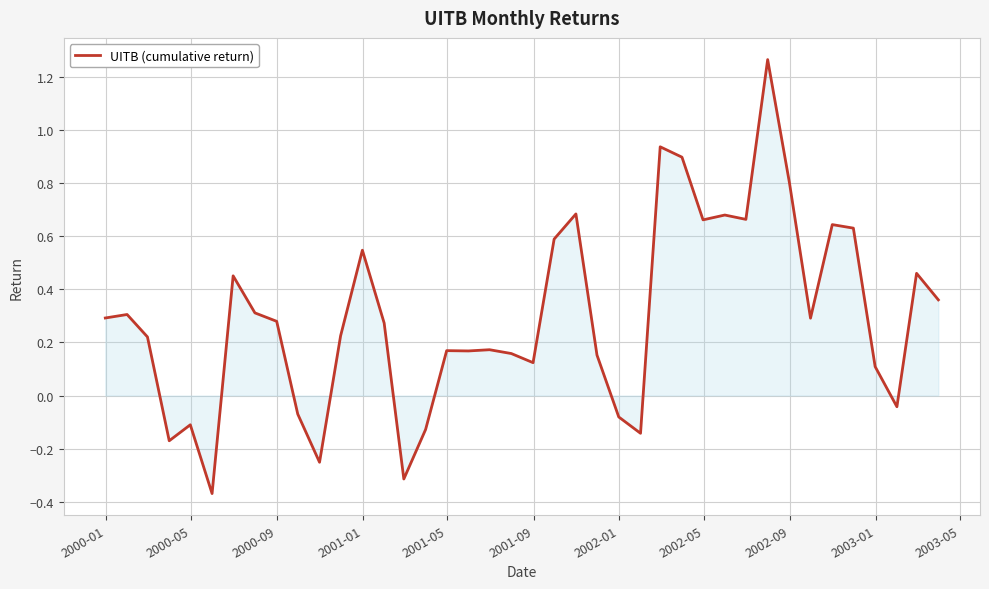

What is the difference between the maximum and minimum values?

1.6